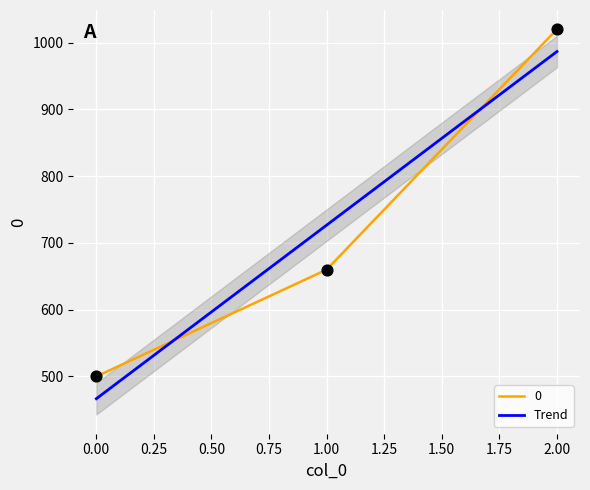

The Trend series shows 466.7 at 0.00. True or false?

True